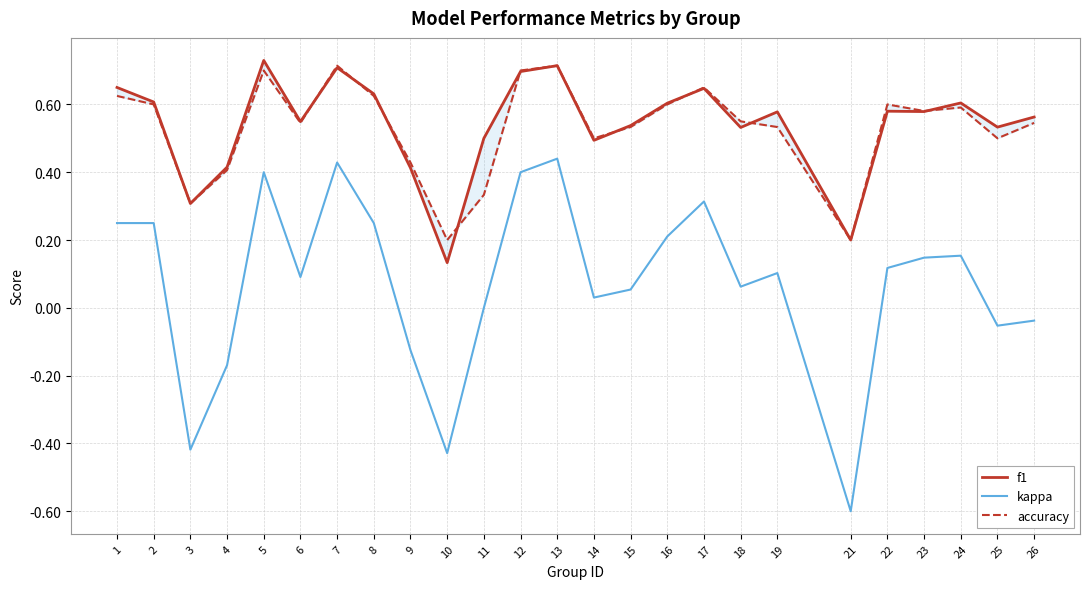

Which series has the largest total across all categories?

f1